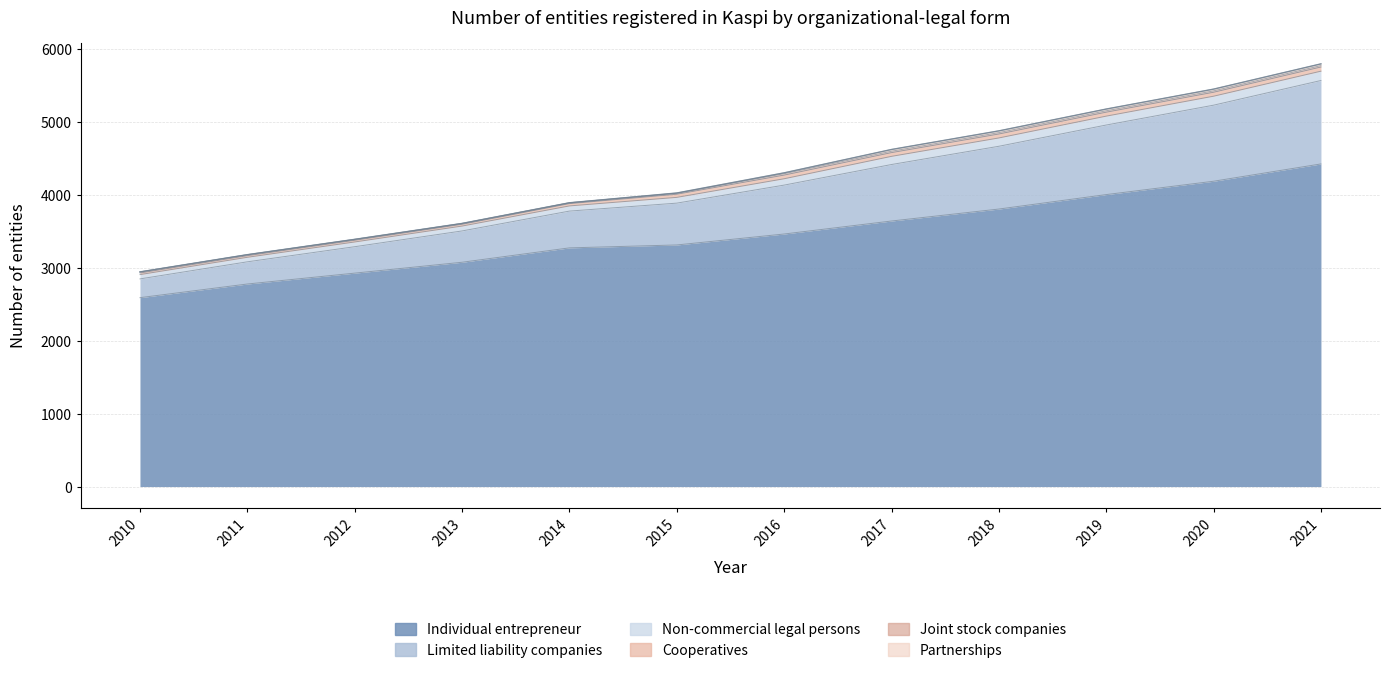

List the series in order of their peak value, highest first.

Individual entrepreneur, Limited liability companies, Non-commercial legal persons, Cooperatives, Partnerships, Joint stock companies